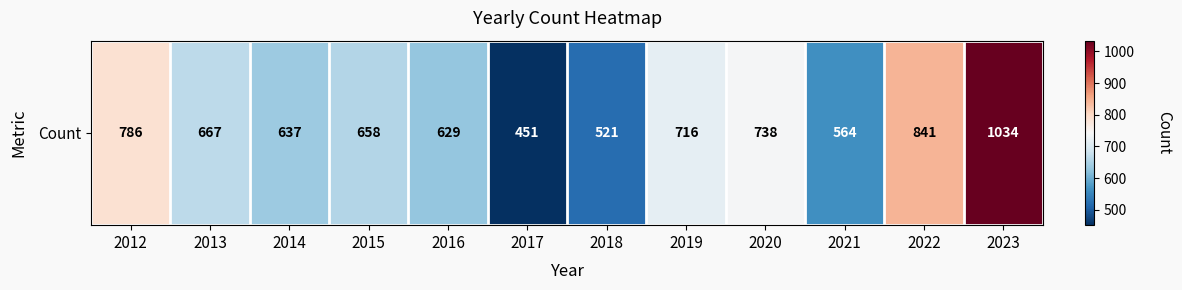

List the labels in order of value, largest first.

2023, 2022, 2012, 2020, 2019, 2013, 2015, 2014, 2016, 2021, 2018, 2017